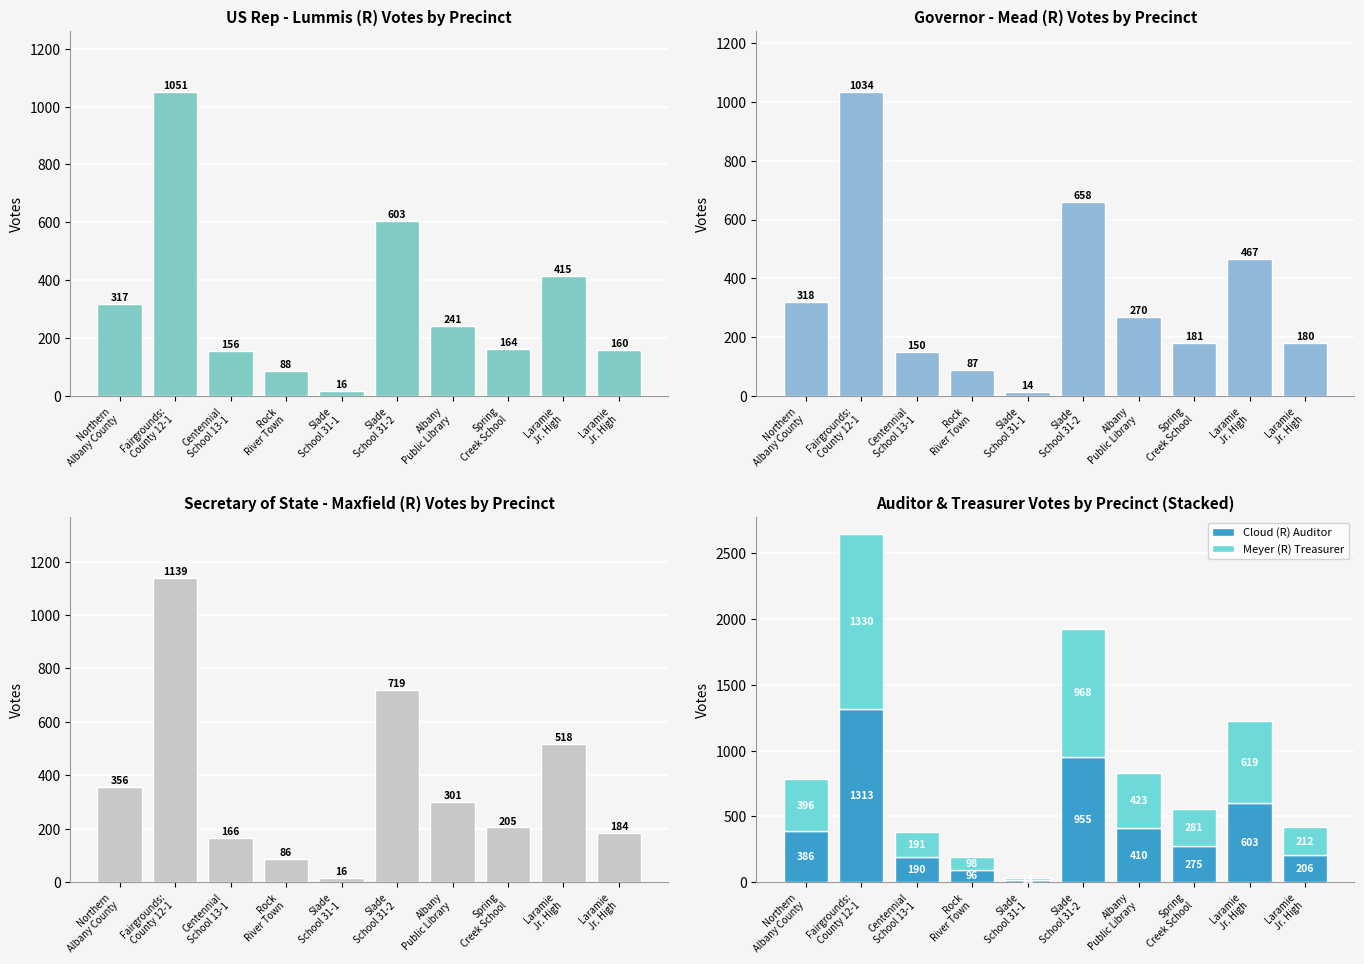

Rank the series at Albany
Public Library from lowest to highest value.

Lummis (R), Mead (R) Governor, Maxfield (R) Sec State, Cloud (R) Auditor, Meyer (R) Treasurer